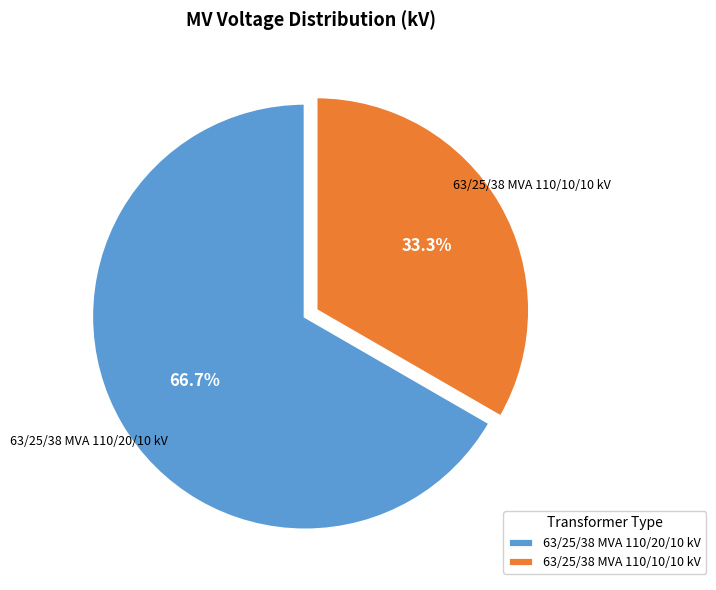

Is it true that 63/25/38 MVA 110/10/10 kV is 27% of the pie?

False